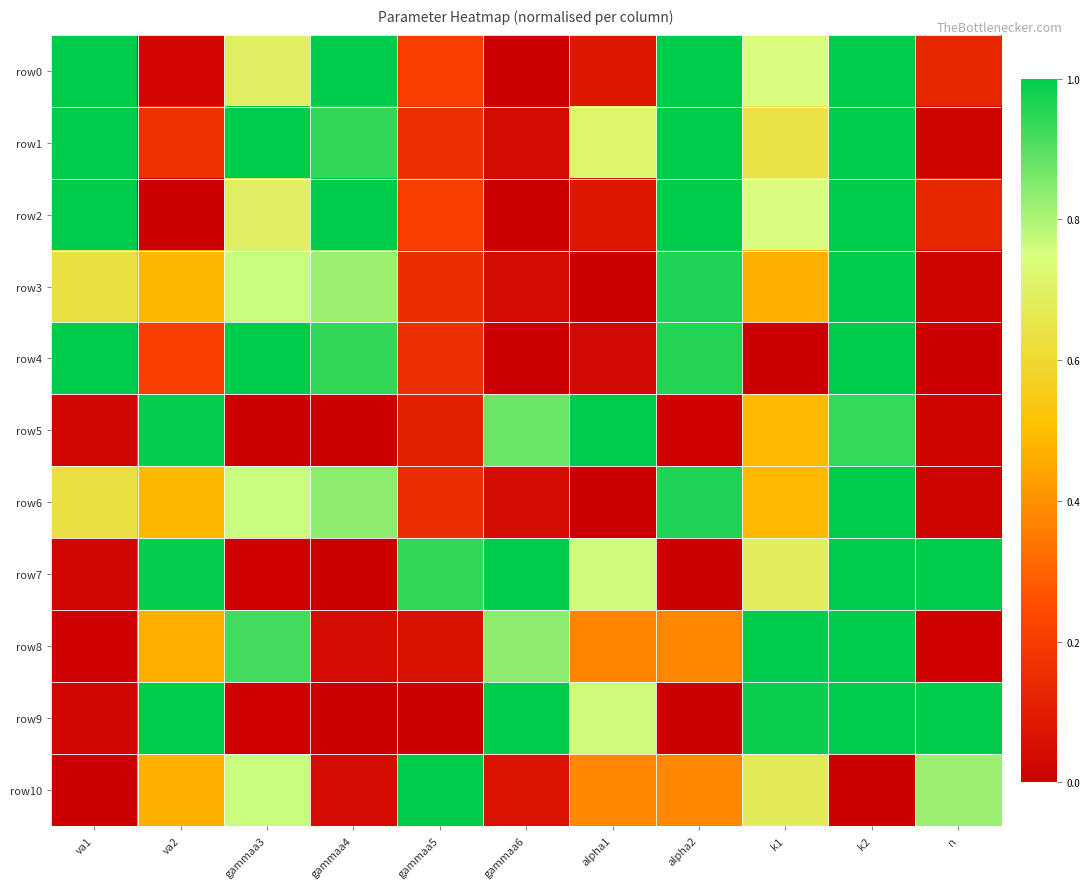

What is the total value across all series at k2?

9.9